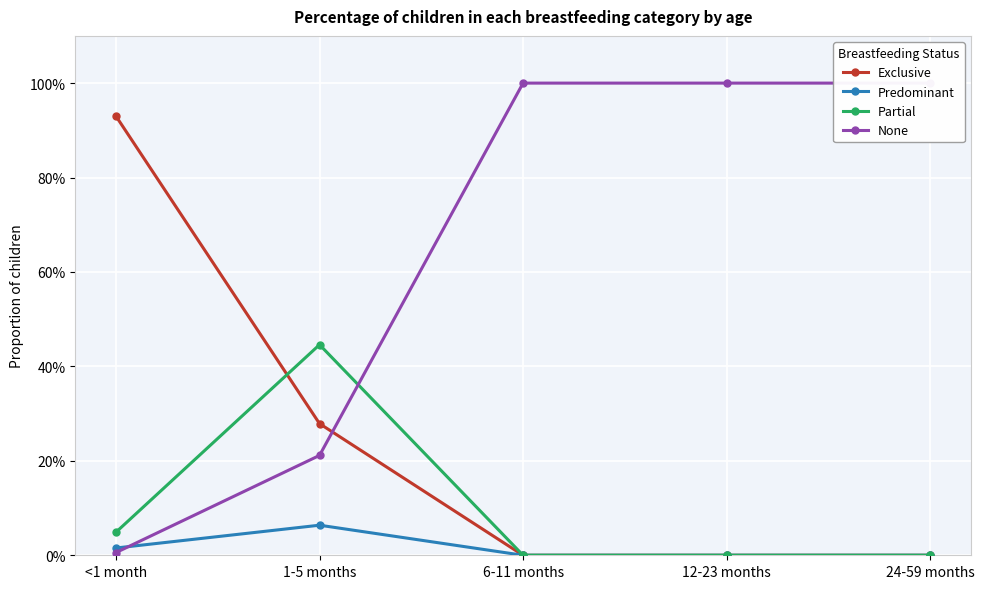

Which series has the largest range (max minus min)?

None